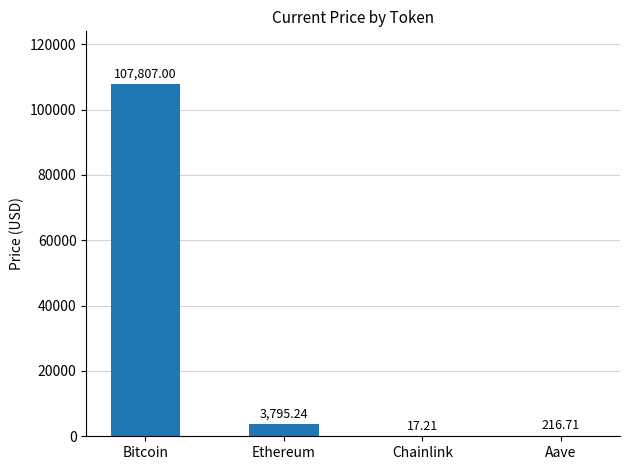

What is the sum of the values at Bitcoin and Chainlink?

107824.2